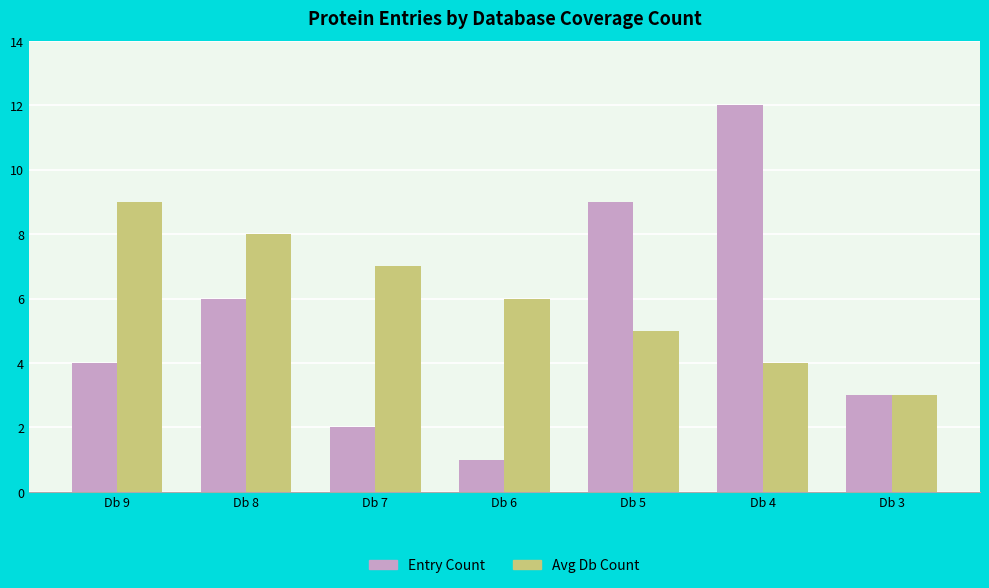

Reading left to right, list all the values displayed in this chart.

Entry Count: 4	6	2	1	9	12	3
Avg Db Count: 9	8	7	6	5	4	3